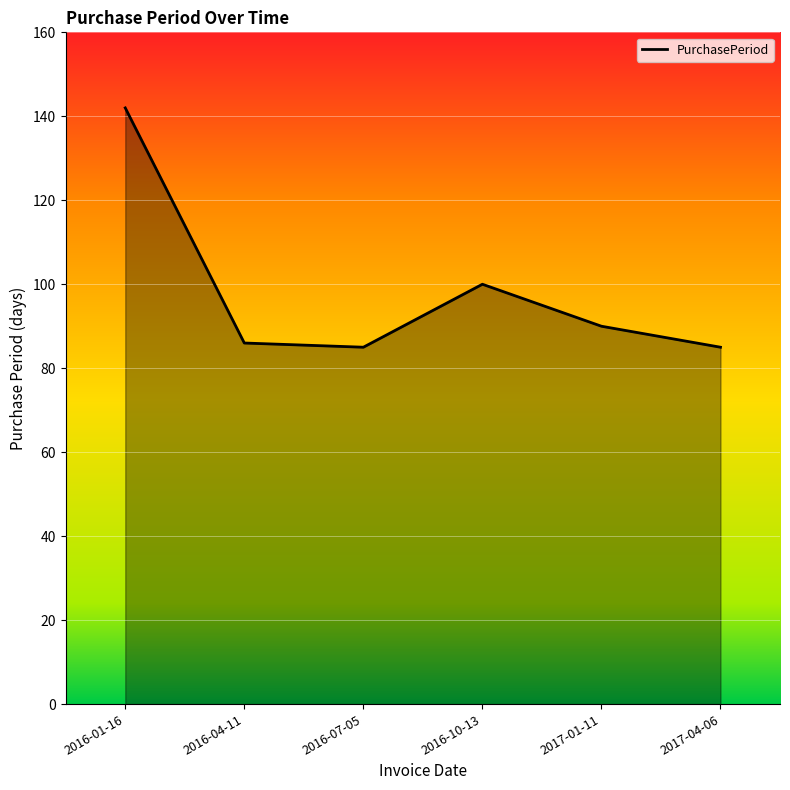

Approximately how many times larger is the value at 2017-04-06 compared to 2016-04-11?

1.0